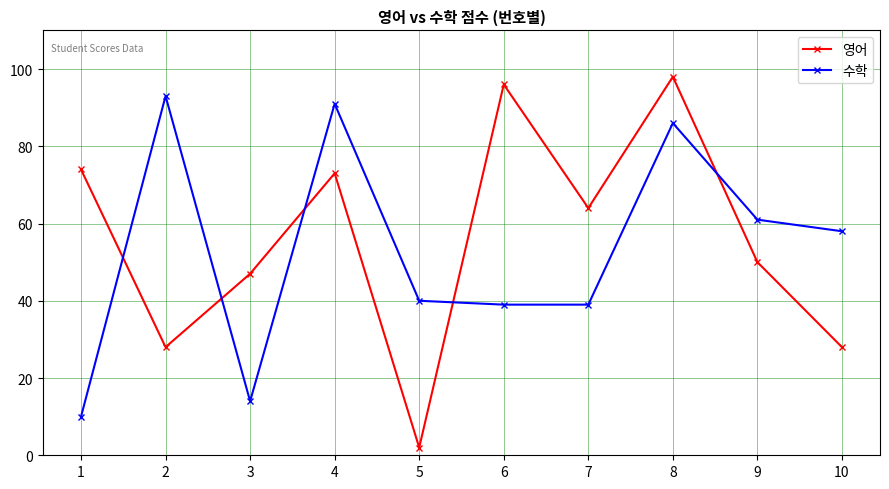

Does the chart display data point markers on the line(s)?

Yes